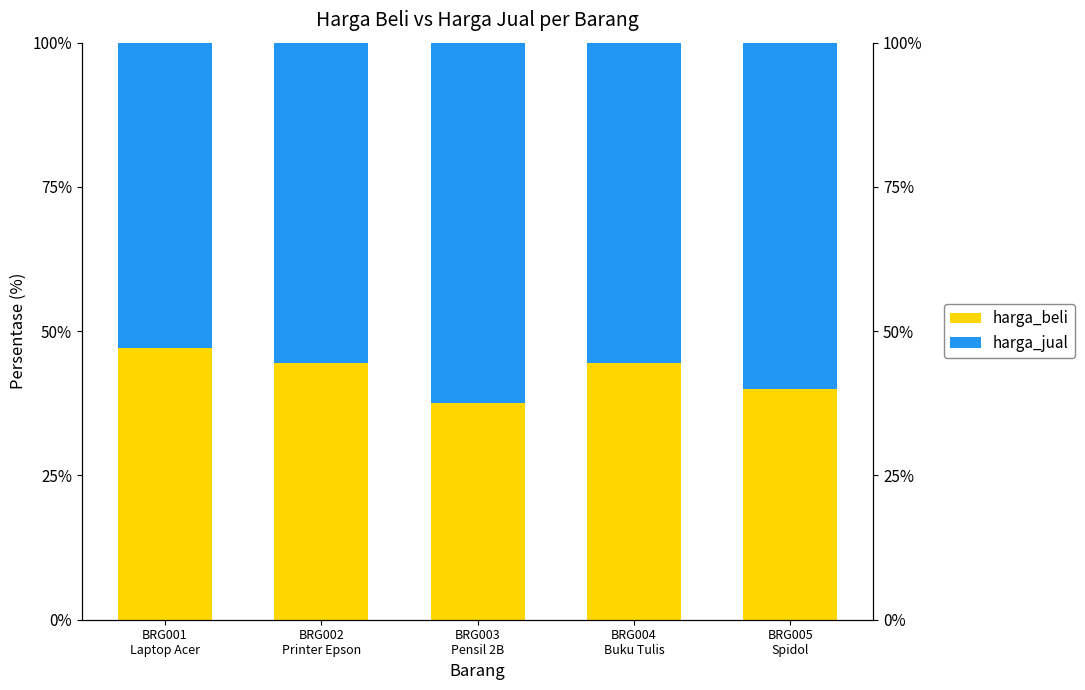

List the series in order of their overall mean, highest first.

harga_jual, harga_beli